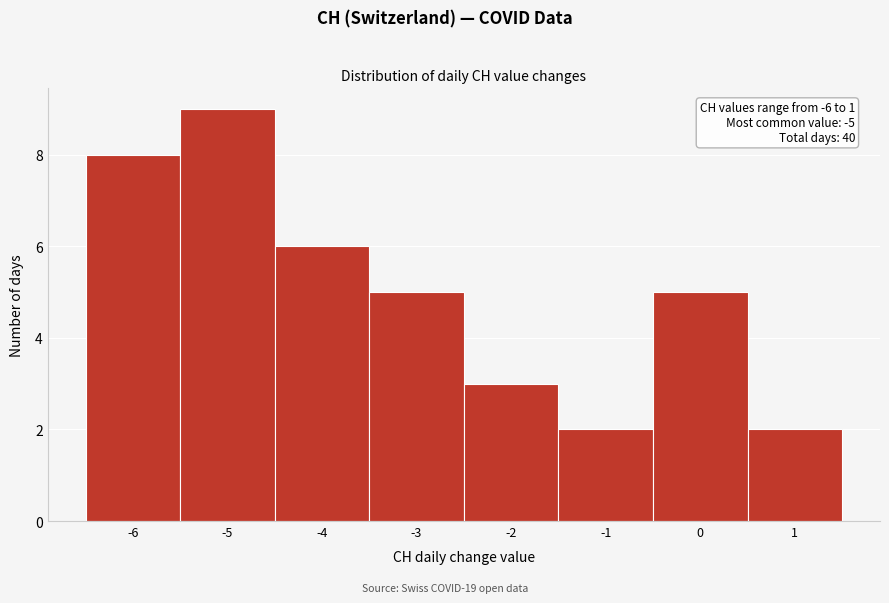

Over which range of the x-axis is the bar tallest?

-5.5 to -4.5